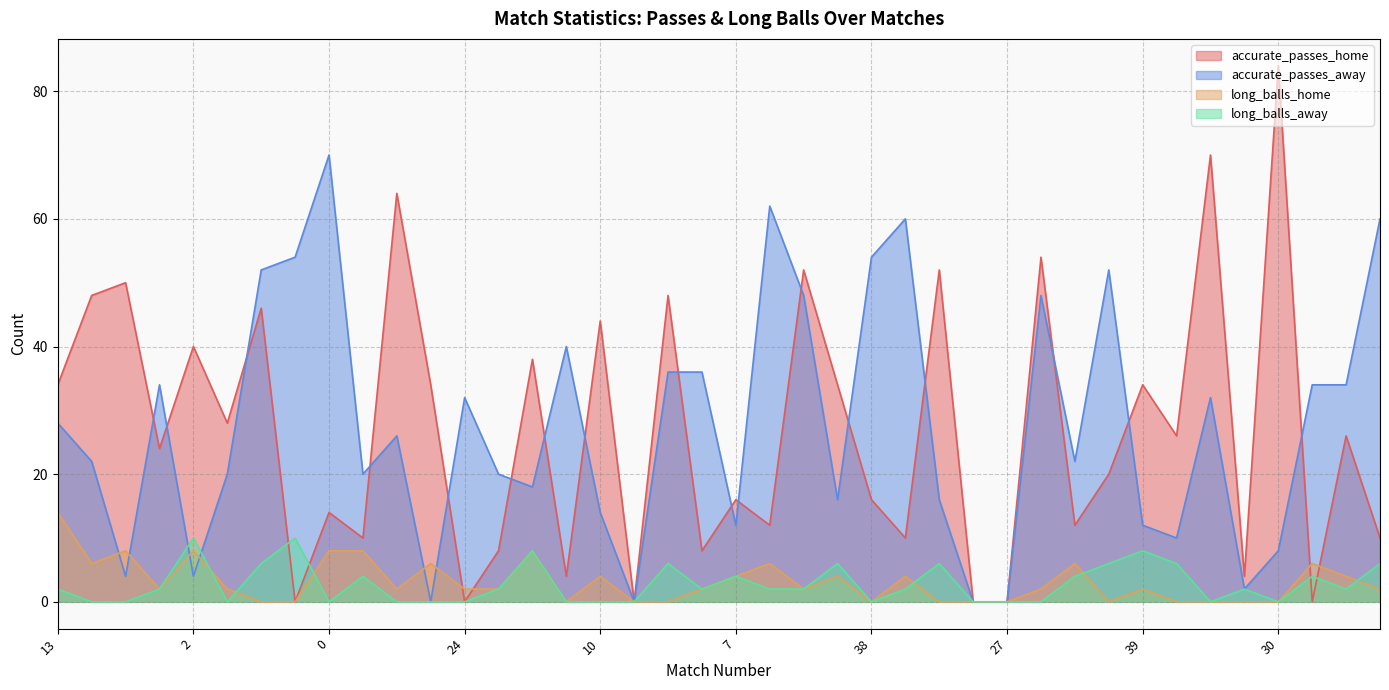

Count the number of data series in this chart.

4